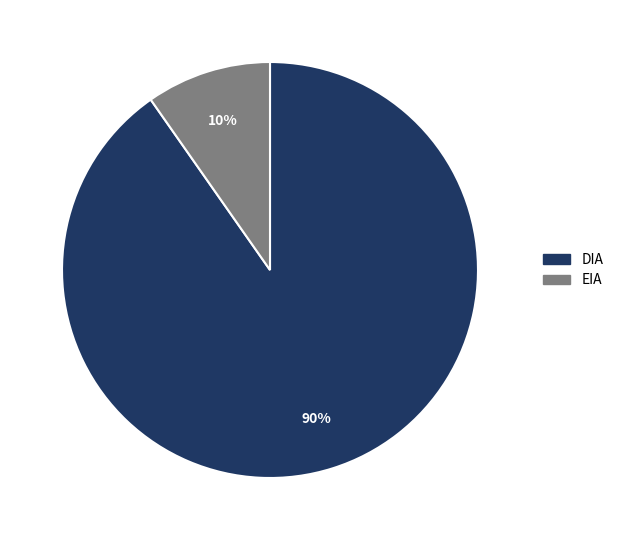

True or false: EIA accounts for 16% of the total.

False